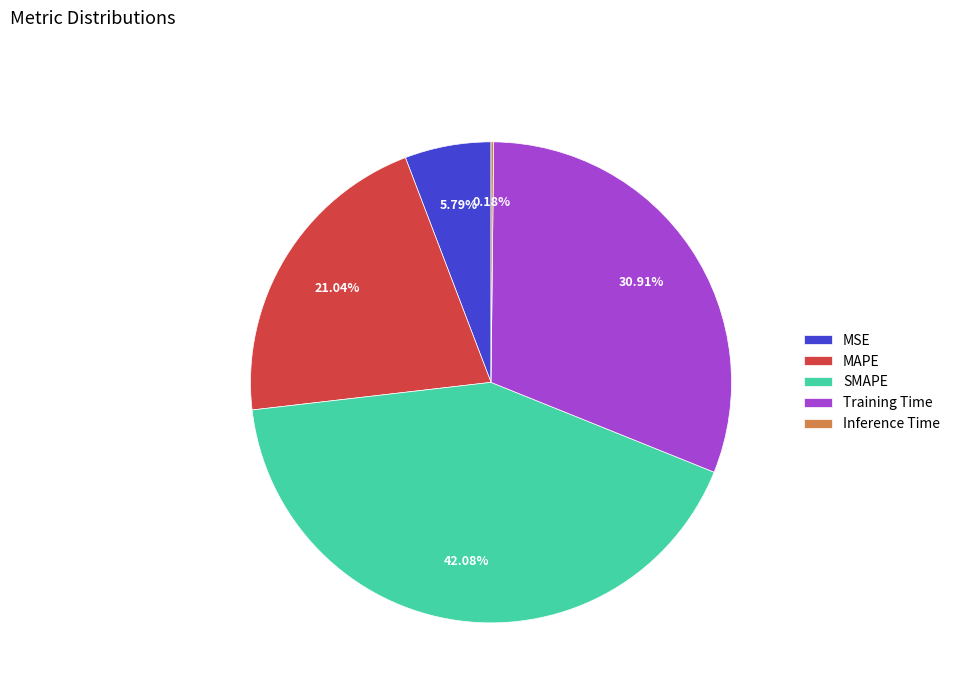

Between MSE and MAPE, which is larger?

MAPE